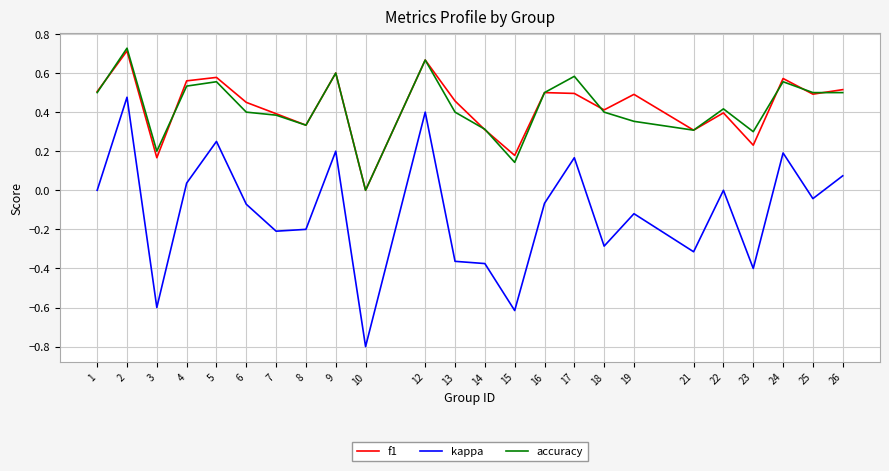

Which category has the lowest value across all series?

10